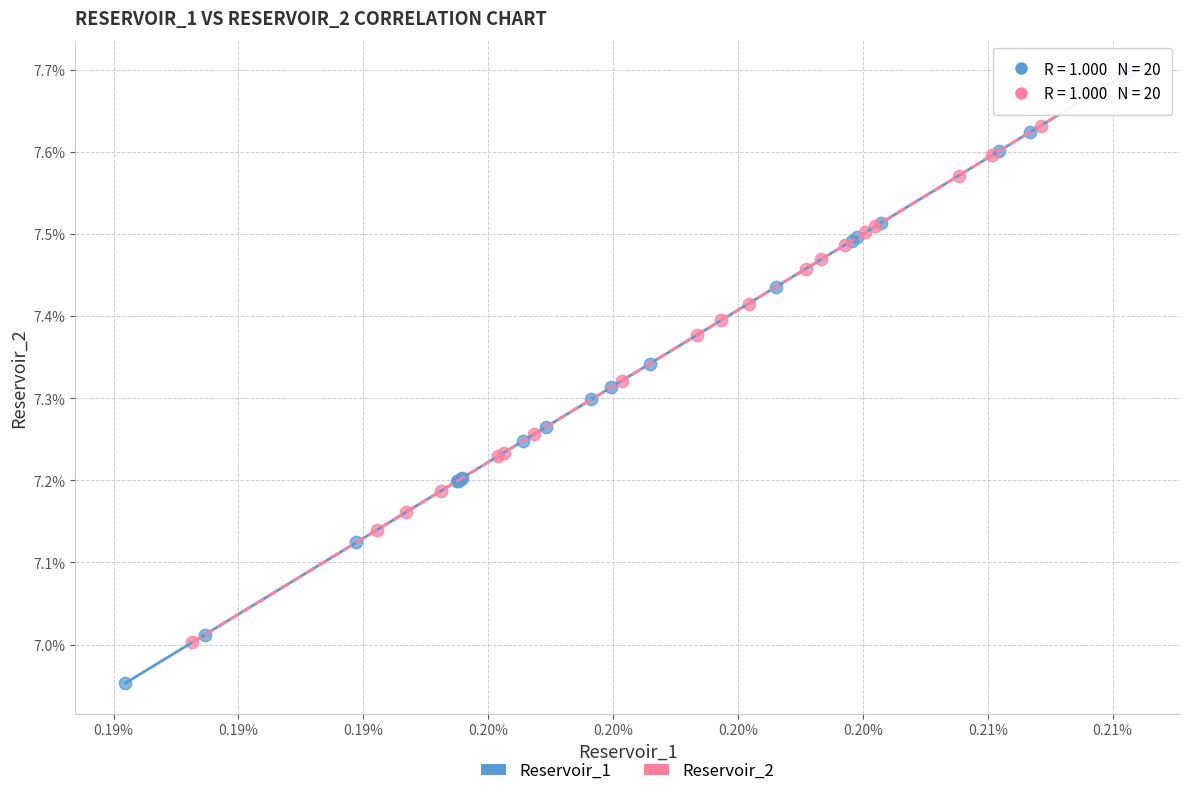

What are all the series names shown in the legend?

Reservoir_1, Reservoir_2